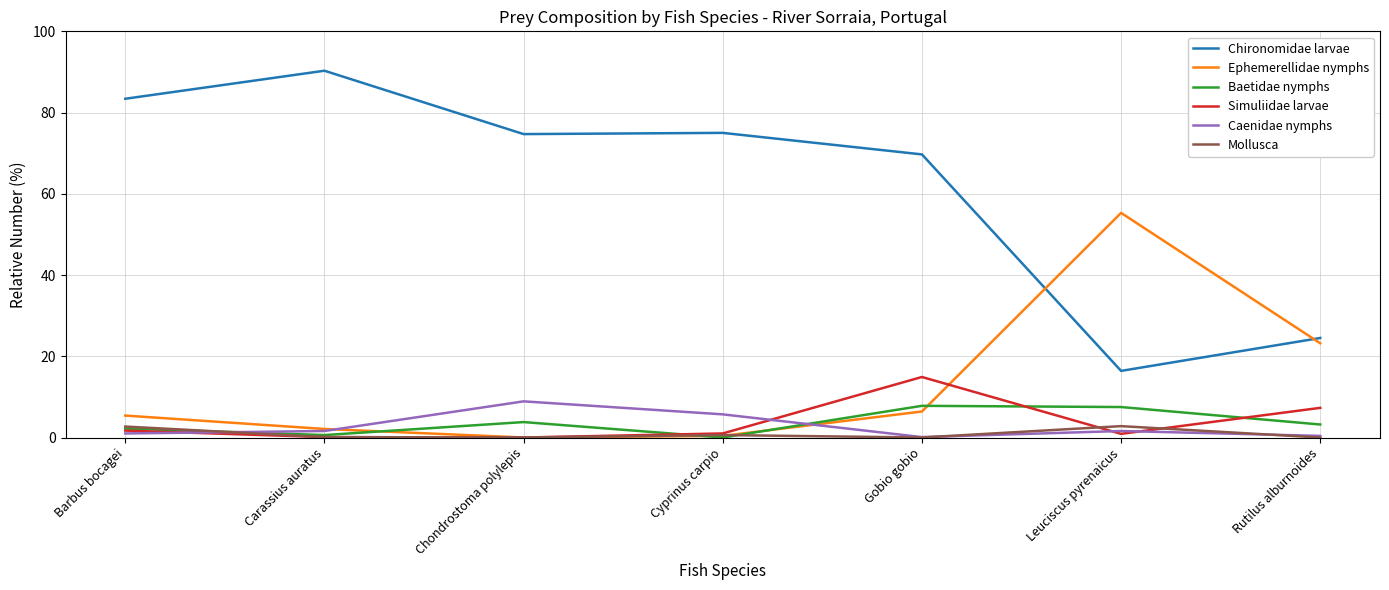

What is the spread (max minus min) of values at Gobio gobio?

69.7